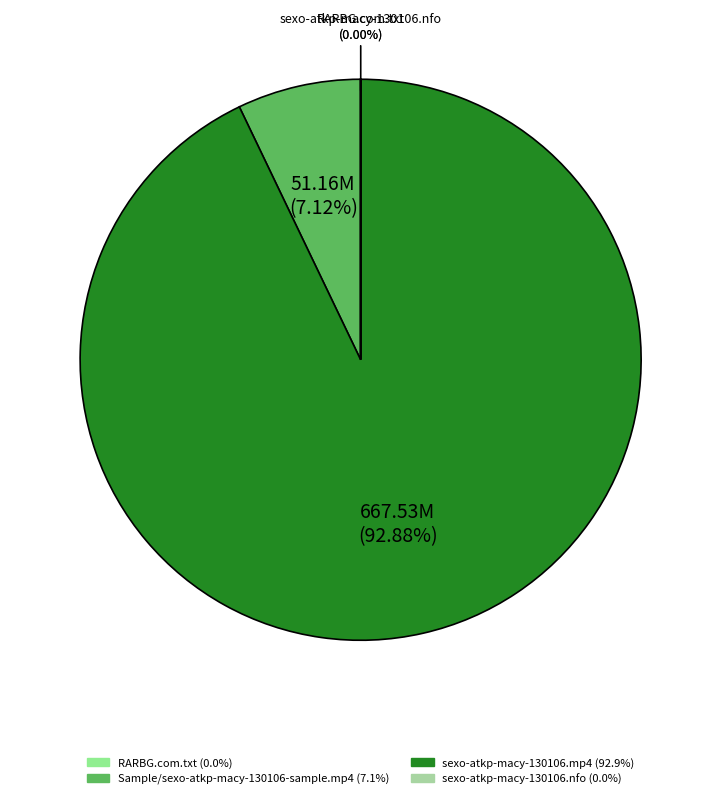

To the nearest percent, what is the difference between the sexo-atkp-macy-130106.mp4 and Sample/sexo-atkp-macy-130106-sample.mp4 slice percentages?

86%